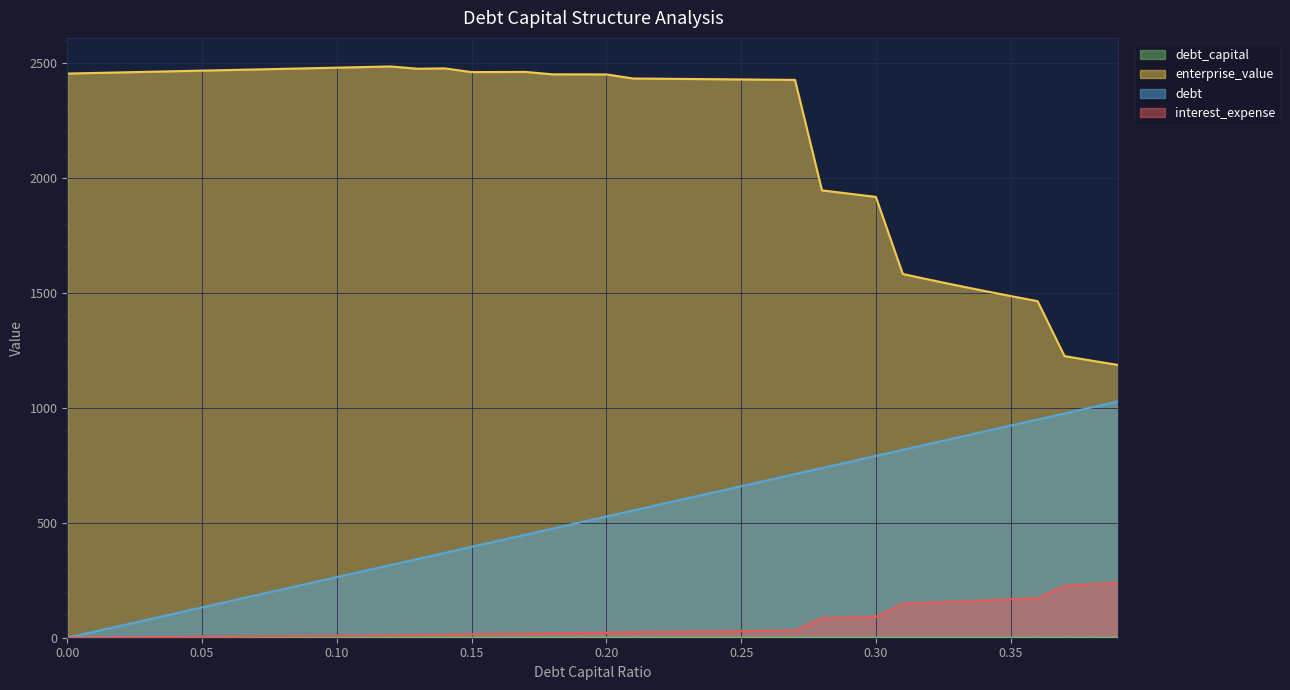

What is the difference between the maximum and minimum values in the debt_capital series?

0.4